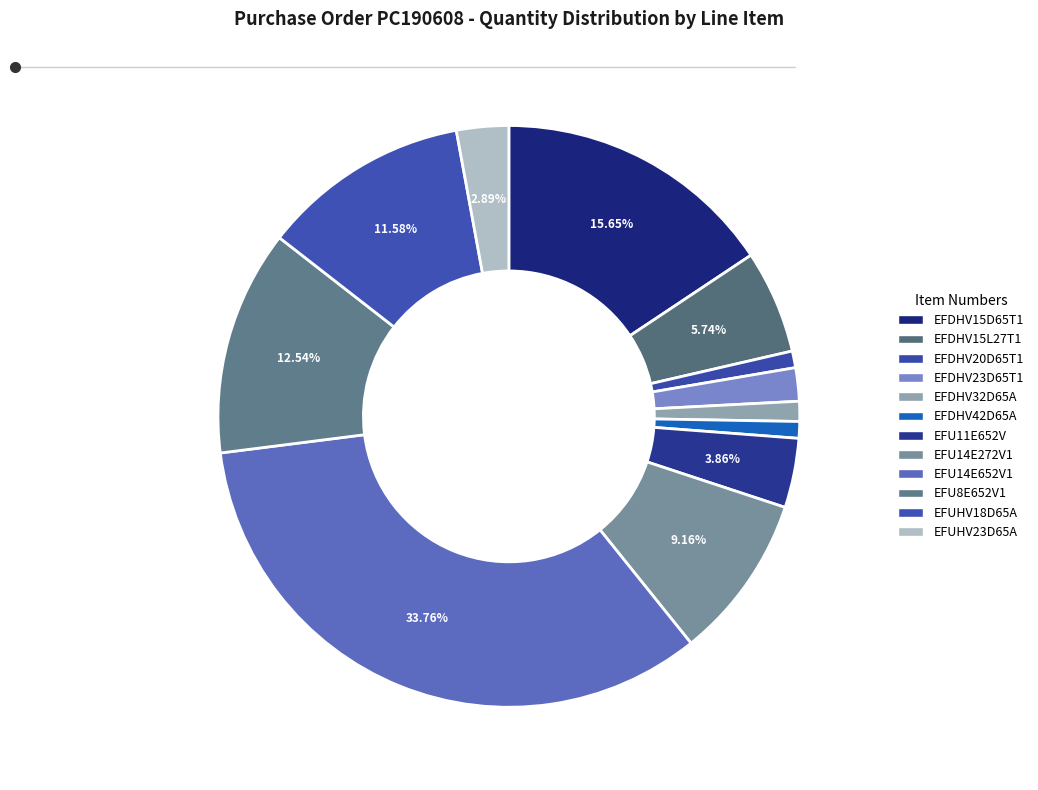

How many segments does this pie chart have?

12